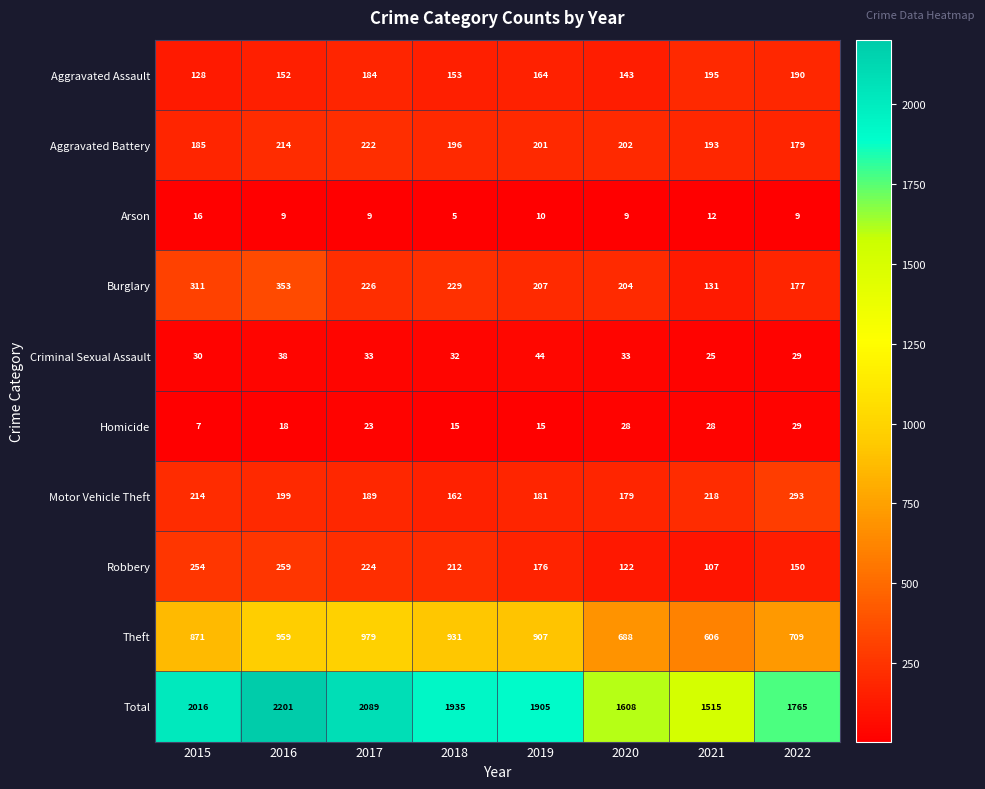

At which label does Burglary first exceed 226?

2015